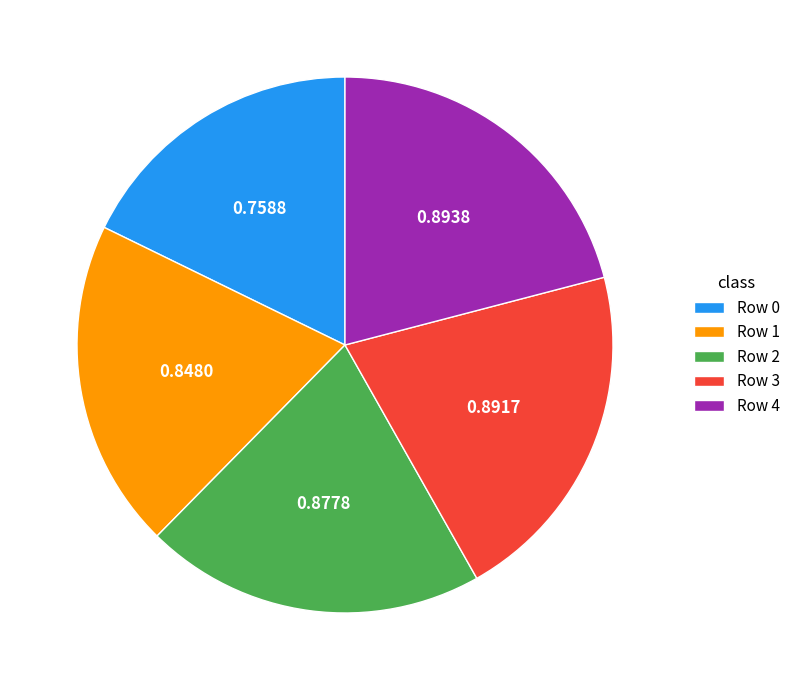

Is the sum of Row 2 and Row 0 greater than half?

No